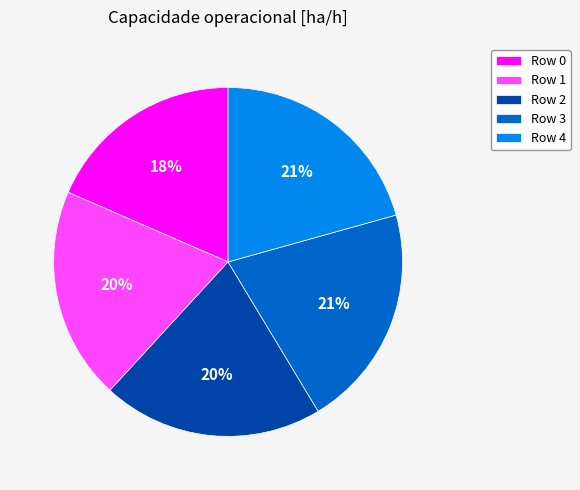

To the nearest percent, what percentage of the pie is Row 1?

20%